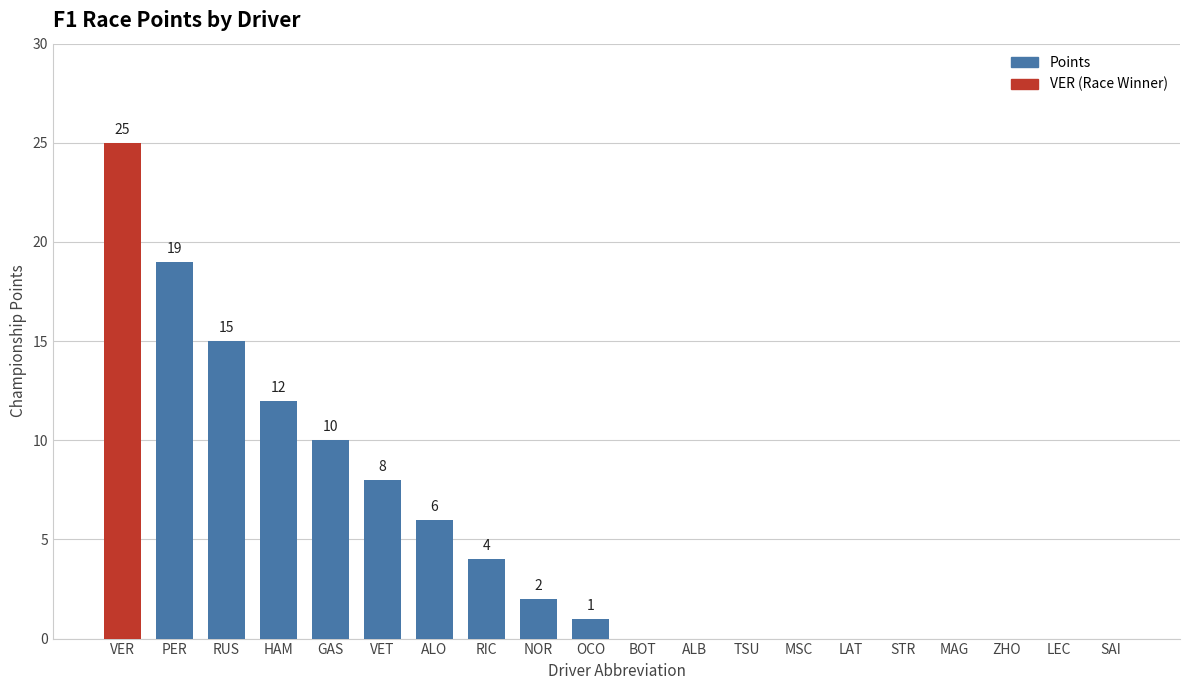

Are the bars grouped side by side (vs. stacked)?

No